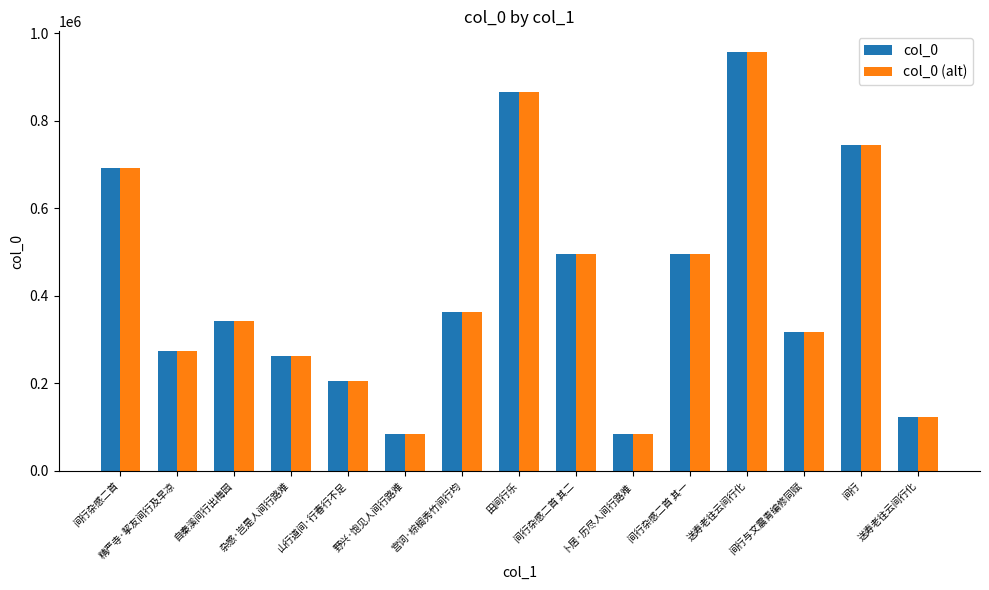

Which has a higher value, 自秦溪间行出梅园 or 杂感·岂是人间行路难?

自秦溪间行出梅园